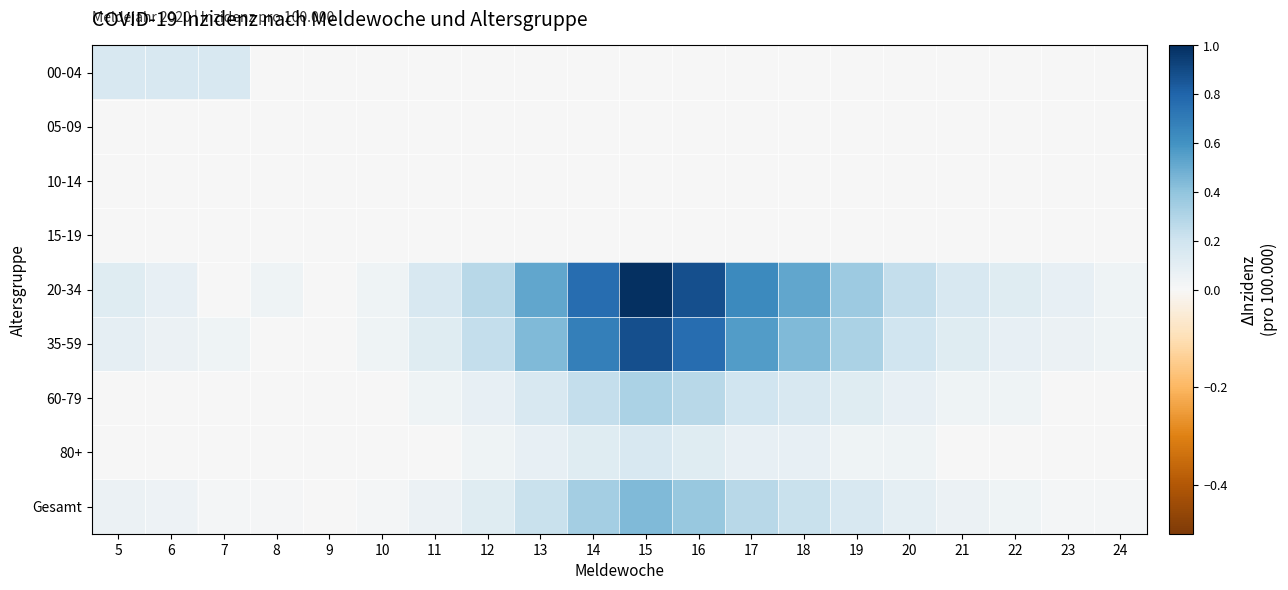

Reading left to right, extract all data points from this chart.

00-04: 5=0.2	6=0.2	7=0.2	8=0.0	9=0.0	10=0.0	11=0.0	12=0.0	13=0.0	14=0.0	15=0.0	16=0.0	17=0.0	18=0.0	19=0.0	20=0.0	21=0.0	22=0.0	23=0.0	24=0.0
05-09: 5=0.0	6=0.0	7=0.0	8=0.0	9=0.0	10=0.0	11=0.0	12=0.0	13=0.0	14=0.0	15=0.0	16=0.0	17=0.0	18=0.0	19=0.0	20=0.0	21=0.0	22=0.0	23=0.0	24=0.0
10-14: 5=0.0	6=0.0	7=0.0	8=0.0	9=0.0	10=0.0	11=0.0	12=0.0	13=0.0	14=0.0	15=0.0	16=0.0	17=0.0	18=0.0	19=0.0	20=0.0	21=0.0	22=0.0	23=0.0	24=0.0
15-19: 5=0.0	6=0.0	7=0.0	8=0.0	9=0.0	10=0.0	11=0.0	12=0.0	13=0.0	14=0.0	15=0.0	16=0.0	17=0.0	18=0.0	19=0.0	20=0.0	21=0.0	22=0.0	23=0.0	24=0.0
20-34: 5=0.1	6=0.1	7=0.0	8=0.0	9=0.0	10=0.0	11=0.2	12=0.3	13=0.5	14=0.8	15=1.0	16=0.9	17=0.6	18=0.5	19=0.4	20=0.2	21=0.2	22=0.1	23=0.1	24=0.0
35-59: 5=0.1	6=0.1	7=0.0	8=0.0	9=0.0	10=0.0	11=0.1	12=0.2	13=0.4	14=0.7	15=0.9	16=0.8	17=0.6	18=0.4	19=0.3	20=0.2	21=0.1	22=0.1	23=0.1	24=0.0
60-79: 5=0.0	6=0.0	7=0.0	8=0.0	9=0.0	10=0.0	11=0.0	12=0.1	13=0.2	14=0.2	15=0.3	16=0.3	17=0.2	18=0.2	19=0.1	20=0.1	21=0.0	22=0.0	23=0.0	24=0.0
80+: 5=0.0	6=0.0	7=0.0	8=0.0	9=0.0	10=0.0	11=0.0	12=0.0	13=0.1	14=0.1	15=0.2	16=0.1	17=0.1	18=0.1	19=0.0	20=0.0	21=0.0	22=0.0	23=0.0	24=0.0
Gesamt: 5=0.1	6=0.1	7=0.0	8=0.0	9=0.0	10=0.0	11=0.1	12=0.1	13=0.2	14=0.3	15=0.4	16=0.4	17=0.3	18=0.2	19=0.2	20=0.1	21=0.1	22=0.0	23=0.0	24=0.0